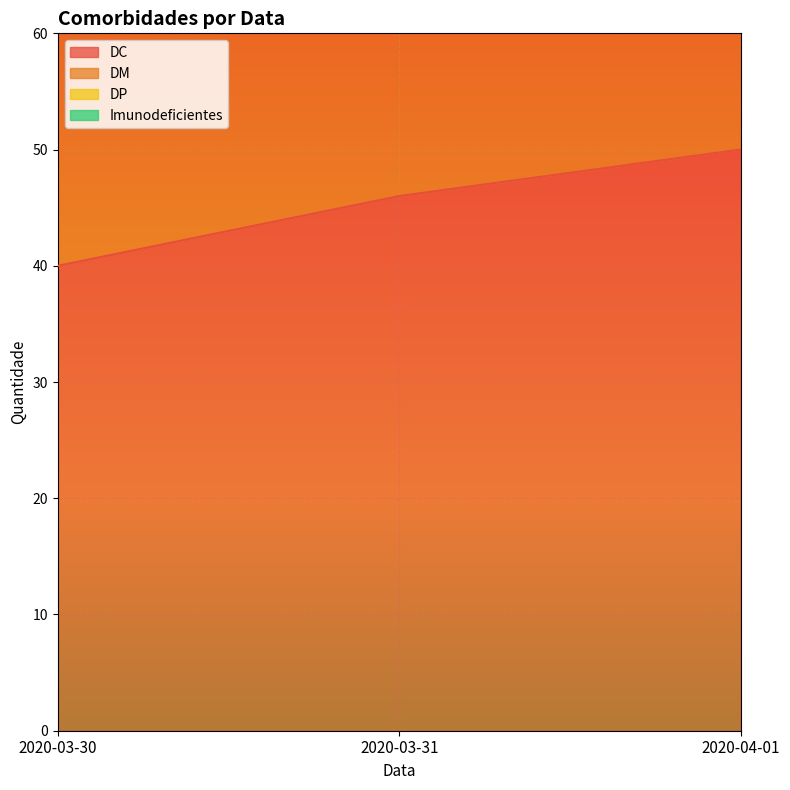

Does the chart display data point markers on the line(s)?

No